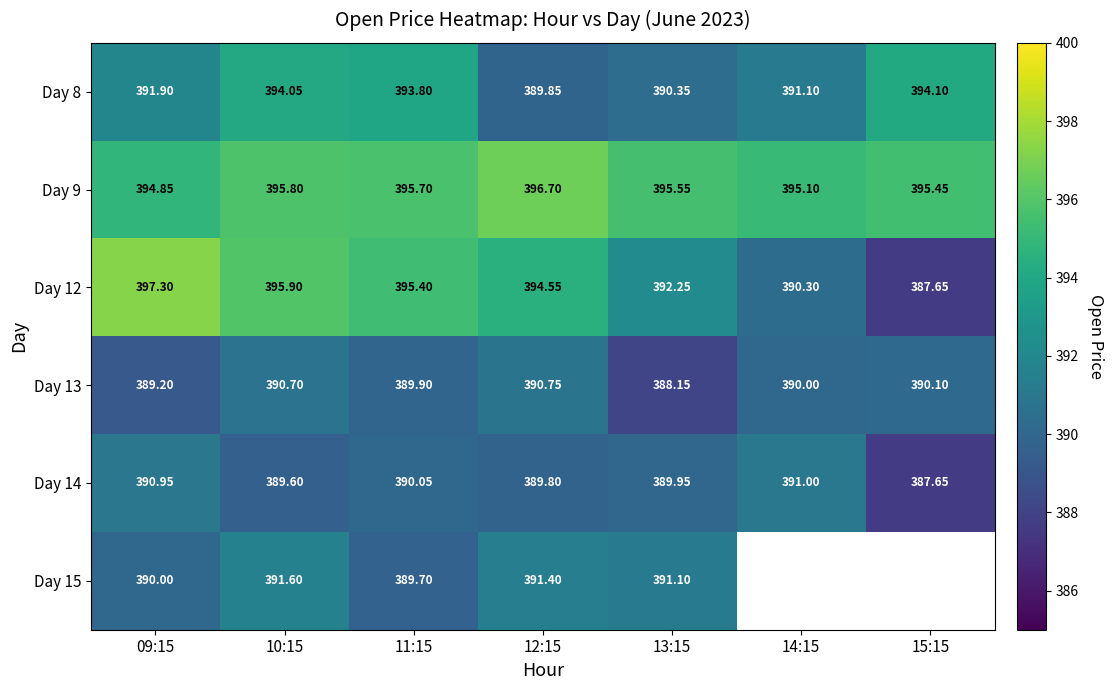

What is the approximate value of Day 14 at 13:15?

390.0